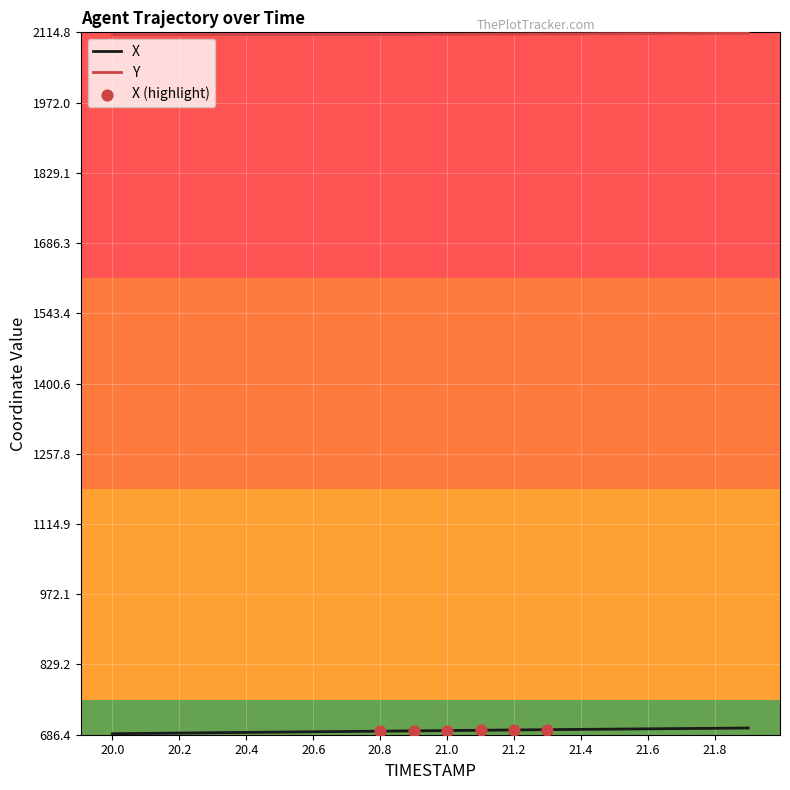

Which series has the largest Y range (max minus min)?

X